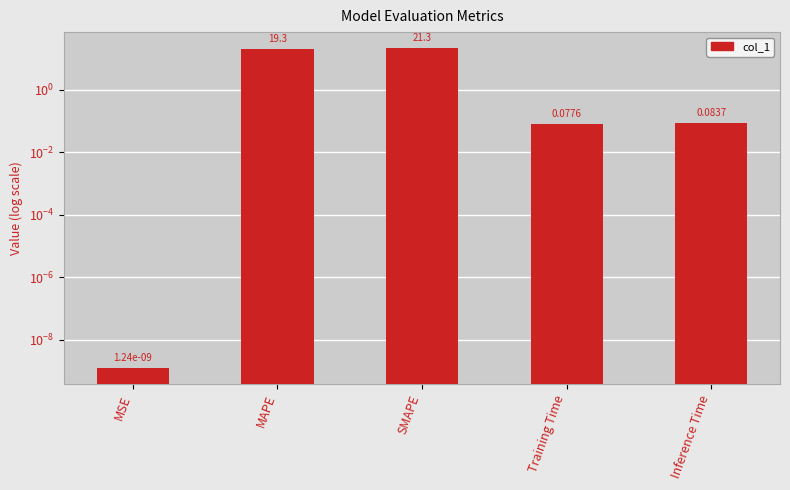

The value at MAPE is 6.1. True or false?

False